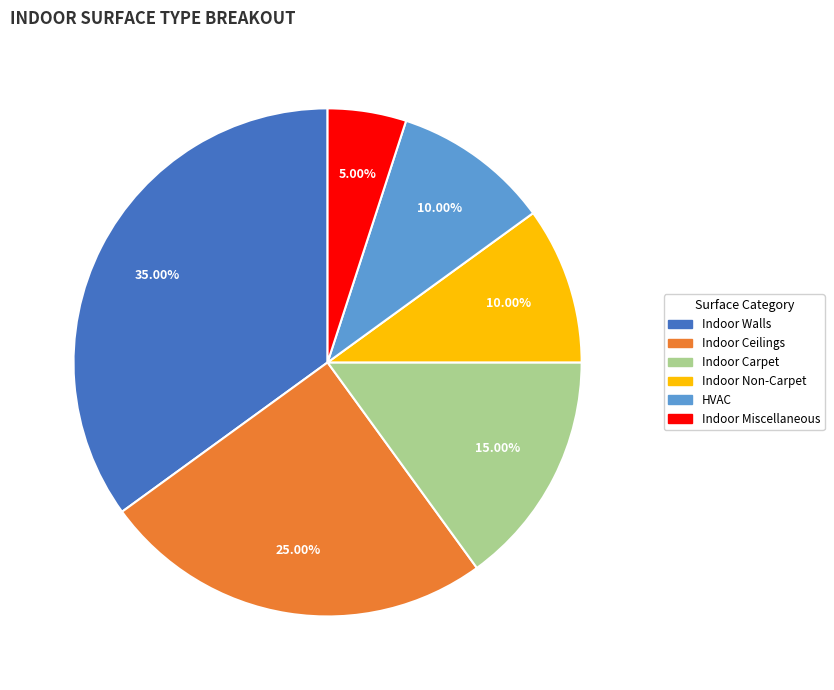

Is it true that Indoor Non-Carpet is 10% of the pie?

True